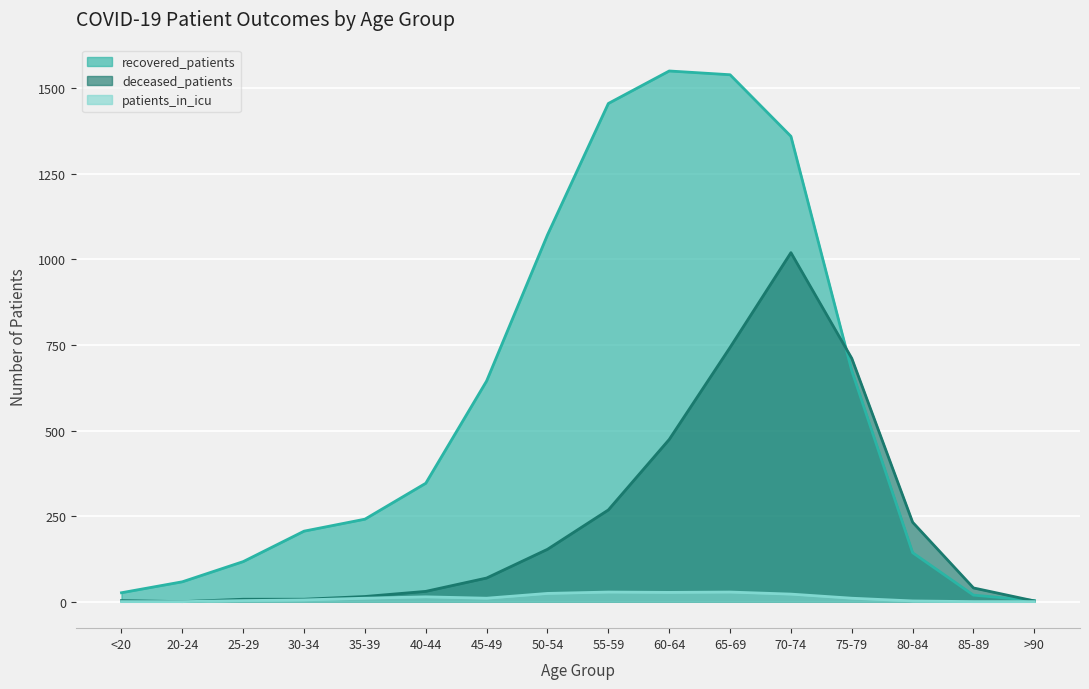

At 40-44, list the series in order from largest to smallest.

recovered_patients, deceased_patients, patients_in_icu